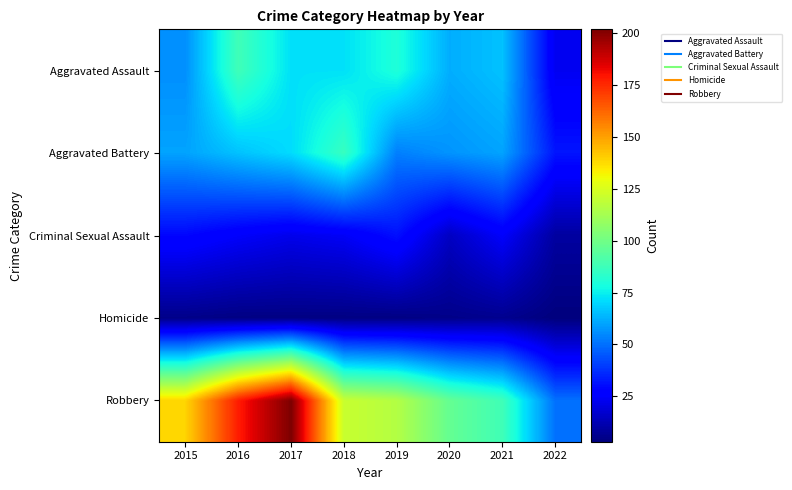

Which has a higher value, 2021 or 2015?

2021